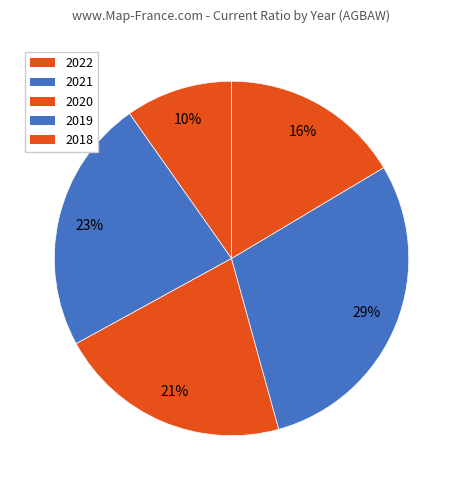

Which category has the smallest portion of the pie?

2022